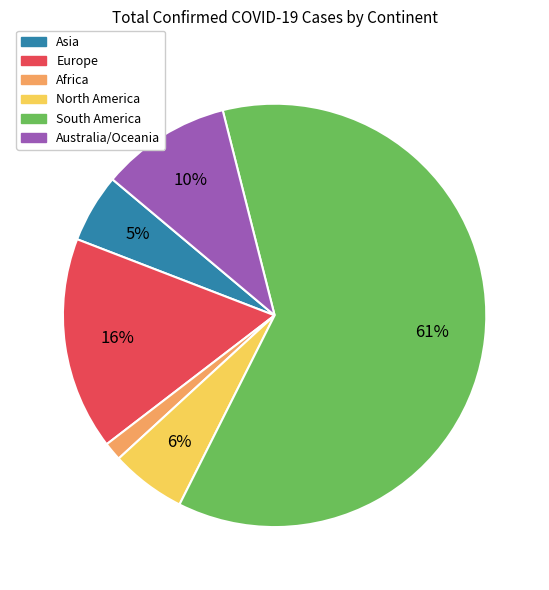

True or false: South America accounts for 61% of the total.

True